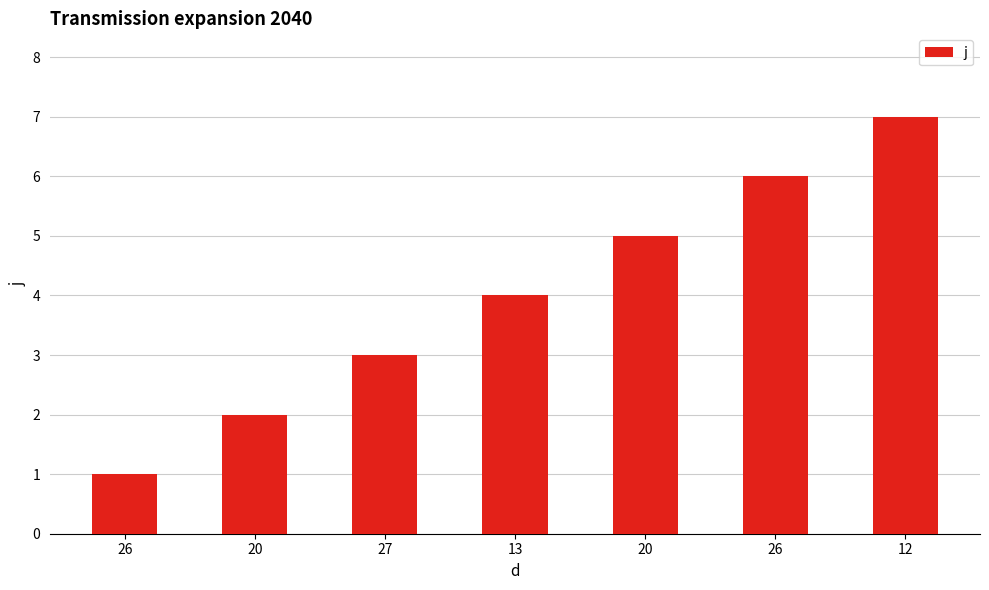

How many bars are there in total?

7